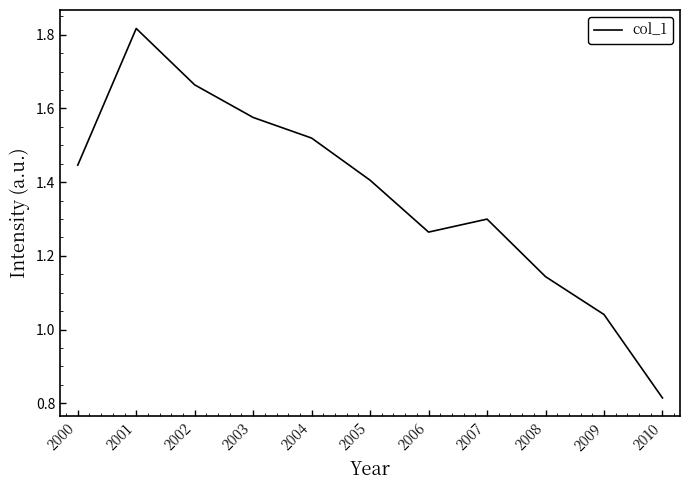

How many interior local peaks (higher than both neighbors) does the data have?

2